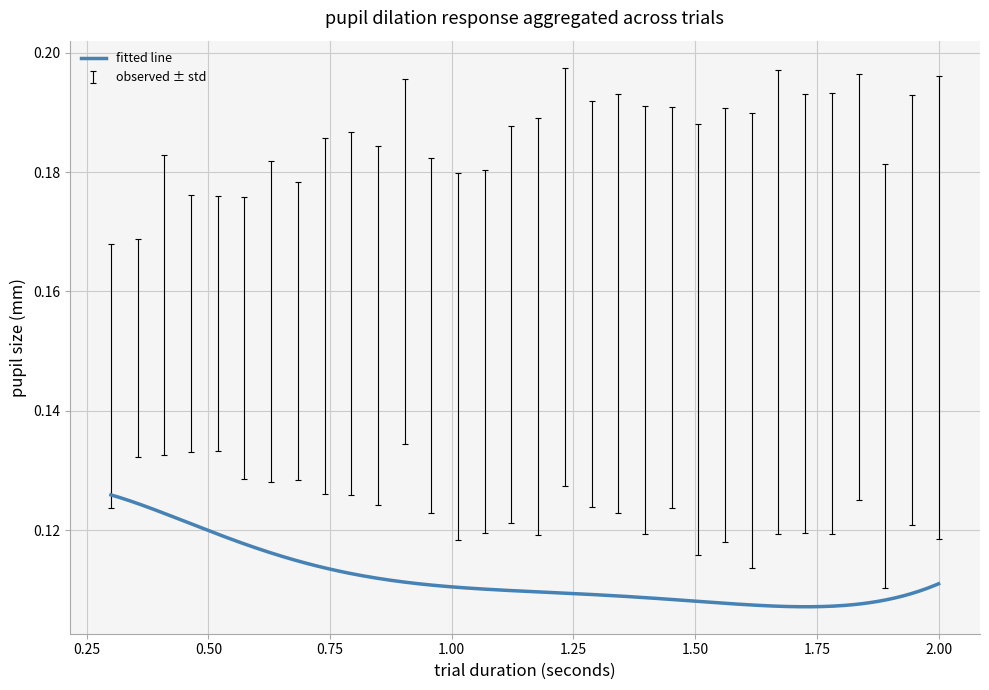

What is the greatest value displayed?

0.2